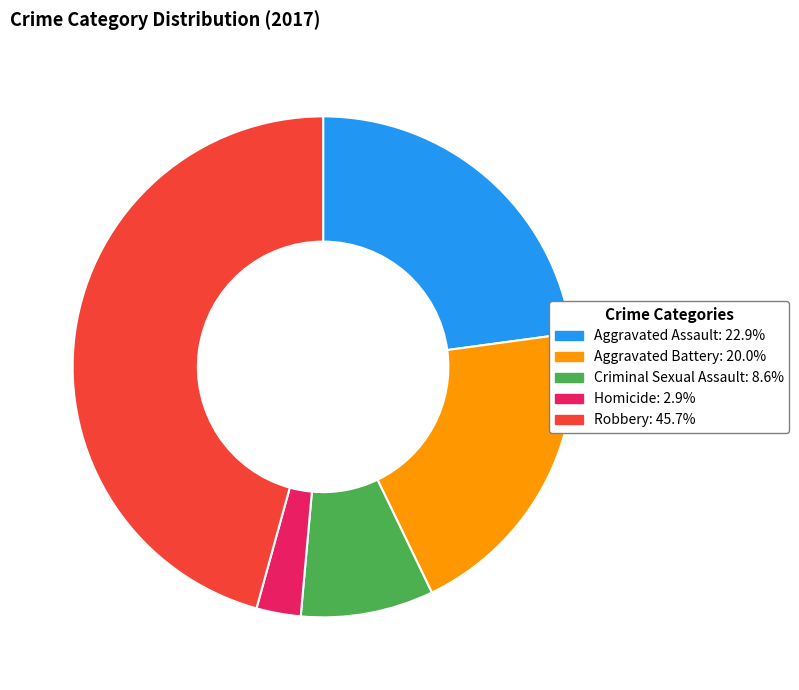

Between Homicide and Criminal Sexual Assault, which is larger?

Criminal Sexual Assault